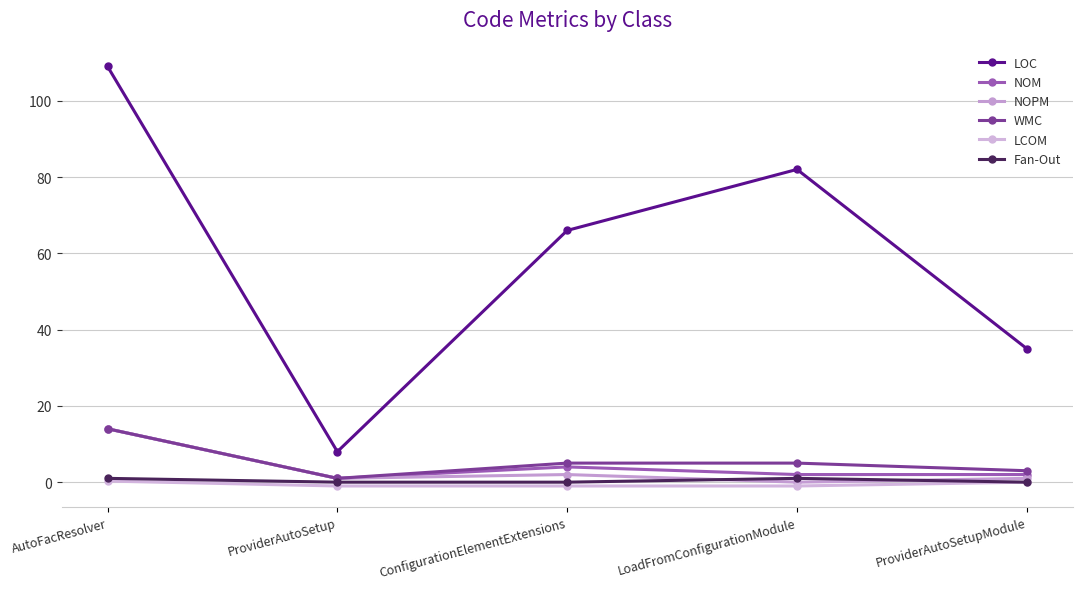

Is it true that WMC equals 24.8 at AutoFacResolver?

False